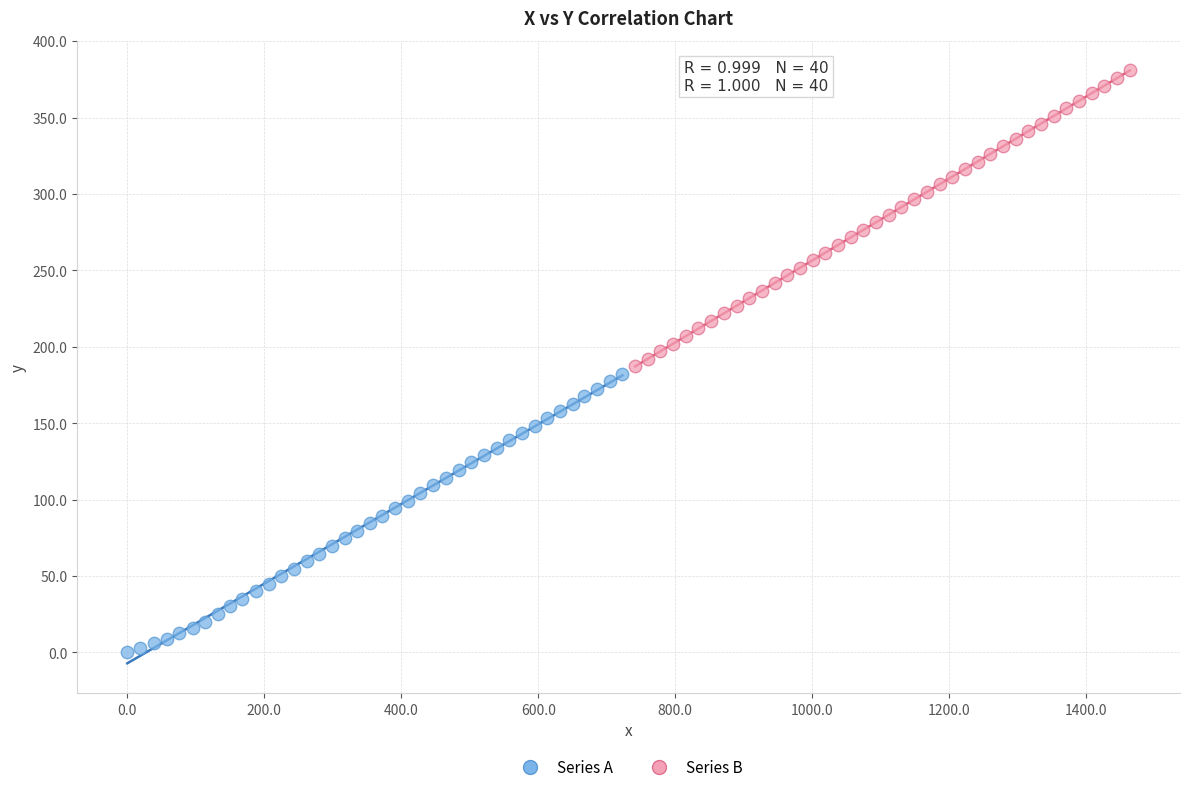

Which series reaches the minimum Y coordinate?

Series A